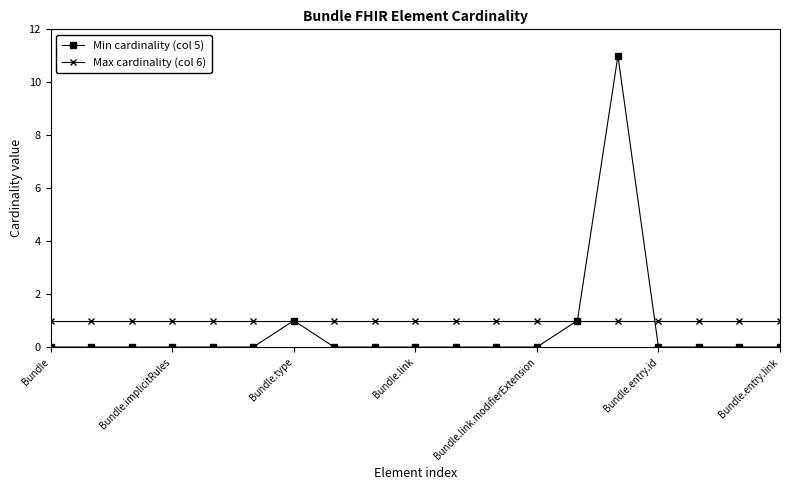

After their last crossing, which series has the higher values: Min cardinality (col 5) or Max cardinality (col 6)?

Max cardinality (col 6)